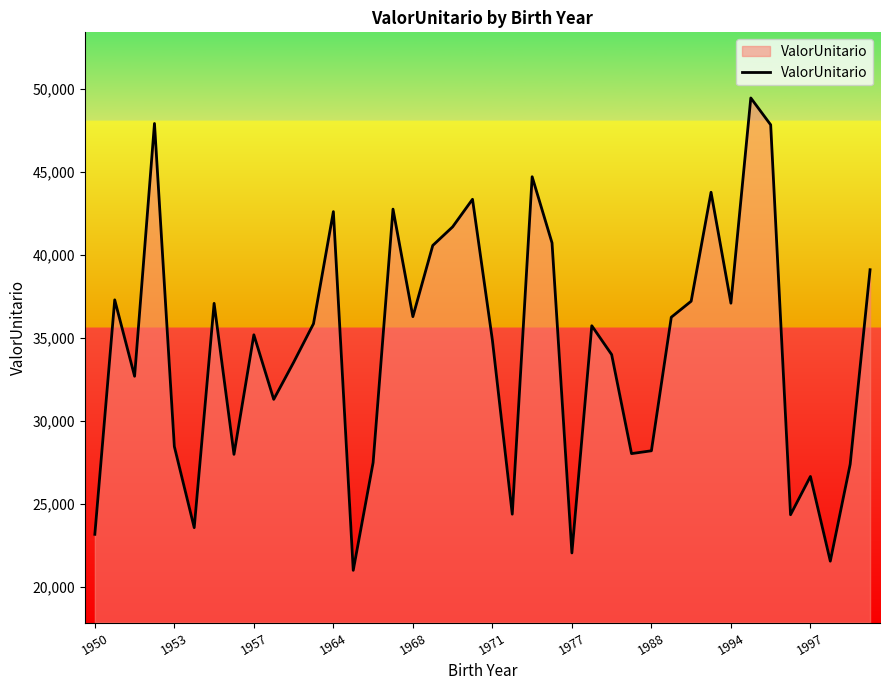

What is the maximum value shown in the chart?

49452.1